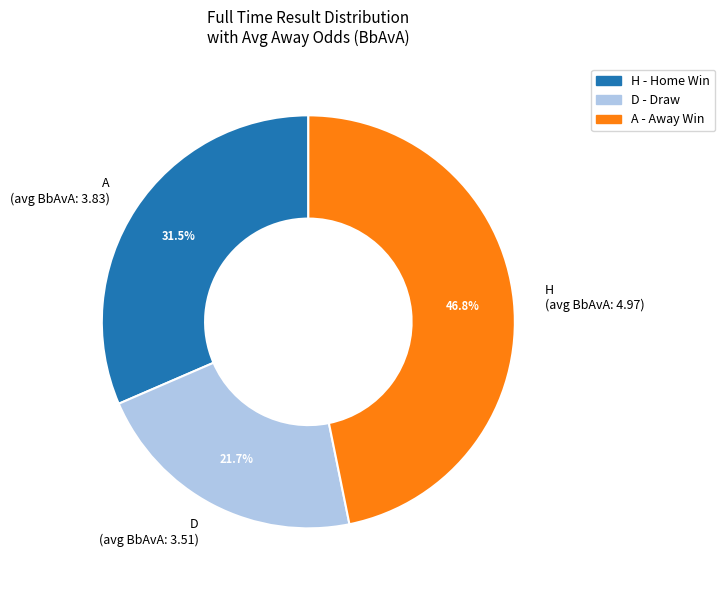

What is the smallest slice in the pie chart?

D (avg BbAvA: 3.51)